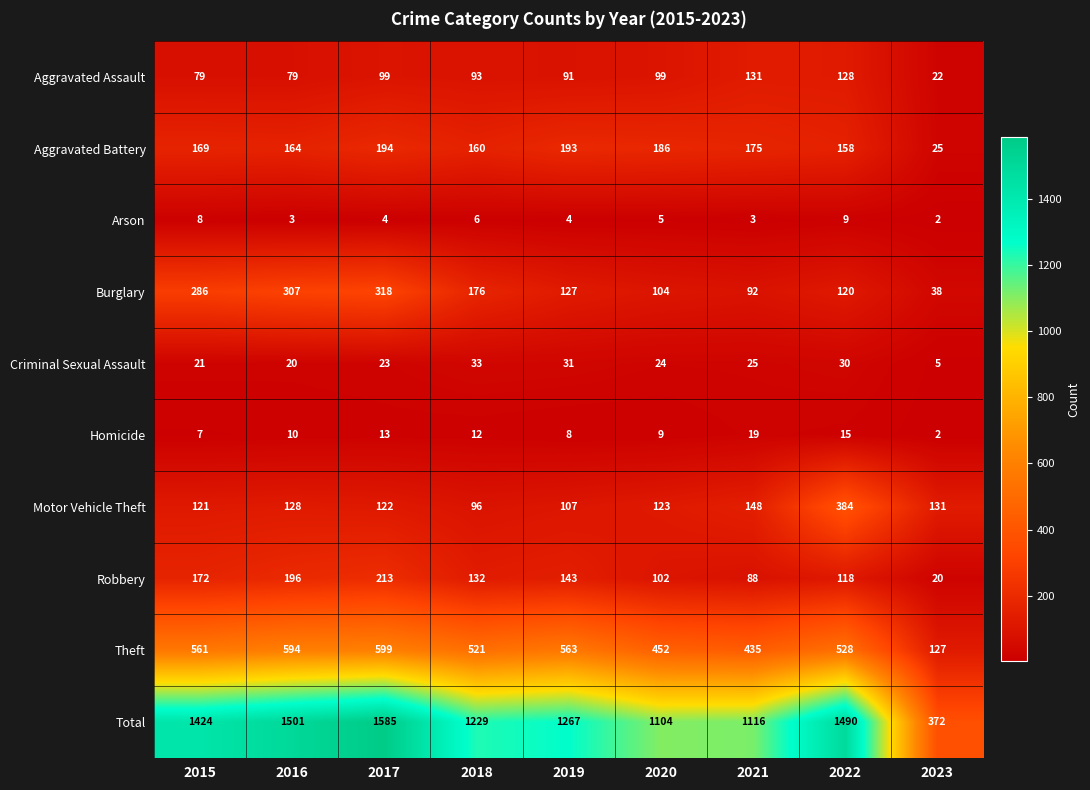

What is the difference between the Aggravated Battery values at 2016 and 2023?

139